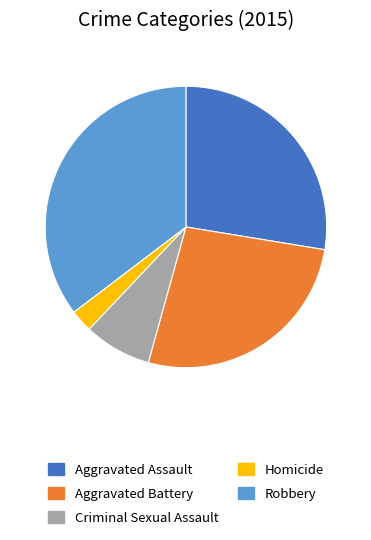

True or false: Criminal Sexual Assault accounts for 1% of the total.

False